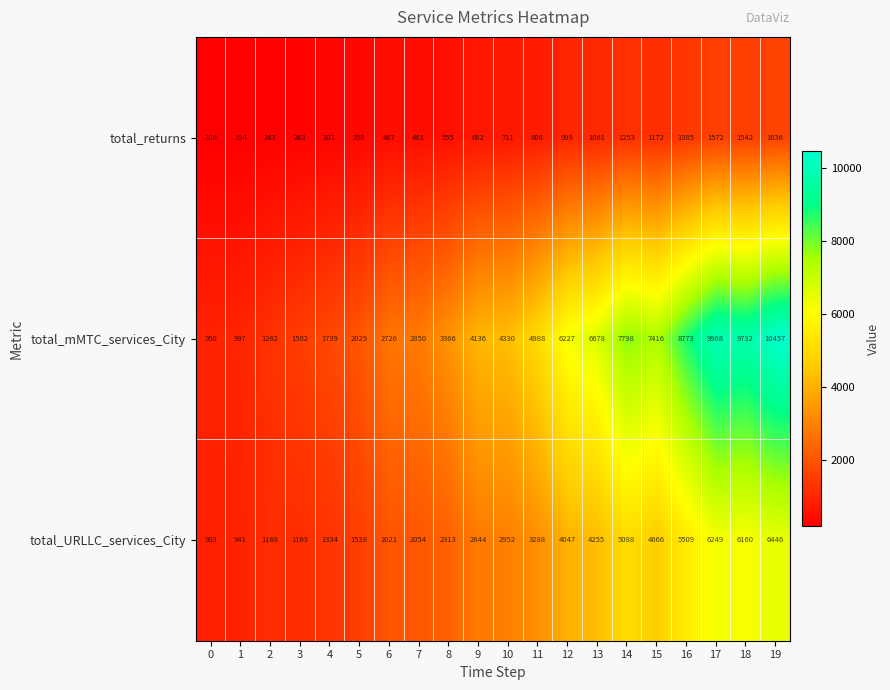

What is the highest value of the total_mMTC_services_City series?

10457